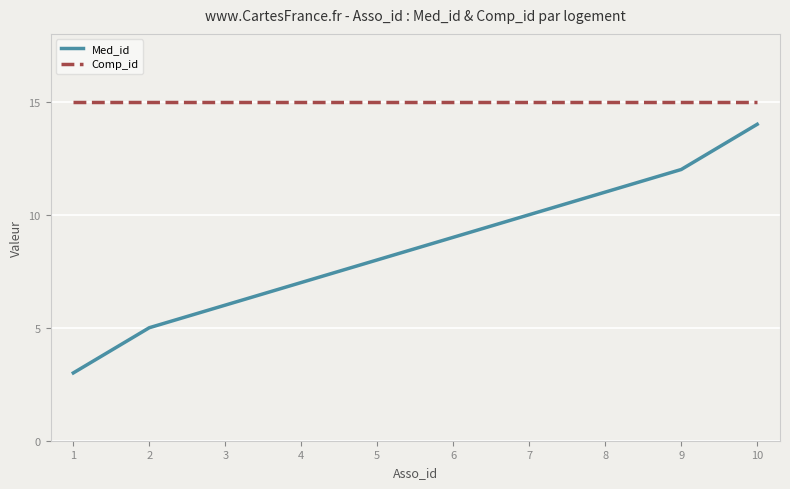

True or false: Comp_id has a value of 21 at 10.

False